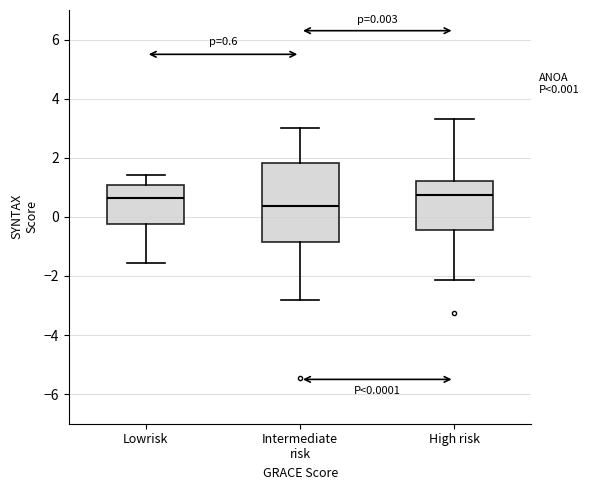

Comparing the boxes themselves (not the whiskers), which one is the tallest?

Intermediate risk